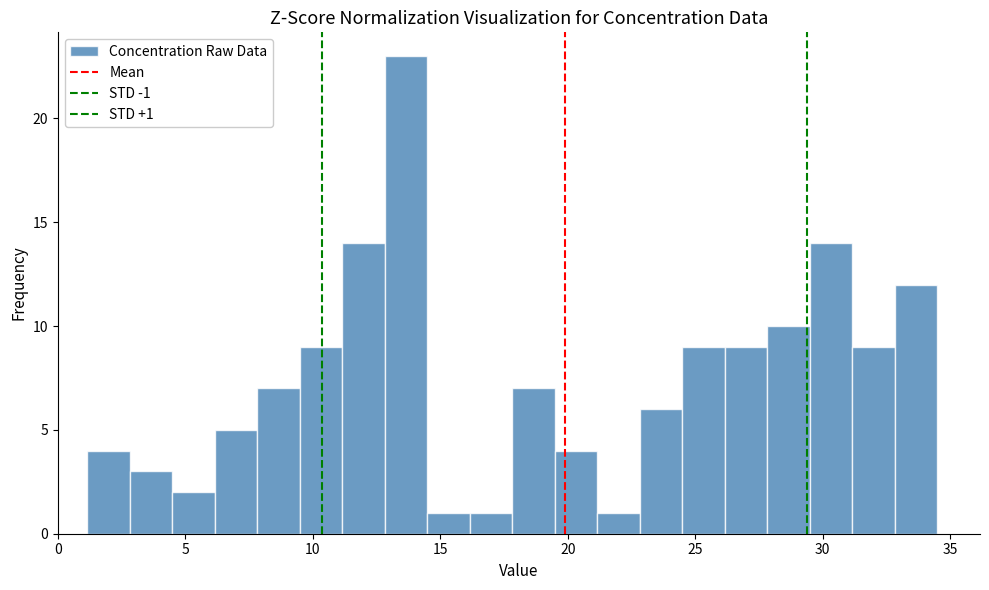

Around what value on the x-axis is the tallest bar? Give the approximate position of its centre, as read against the axis.

13.5